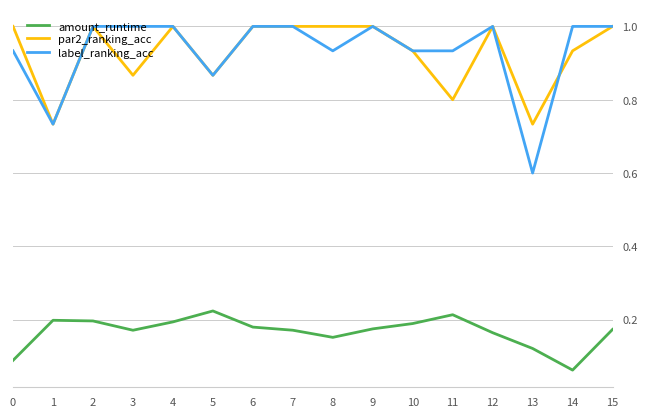

True or false: amount_runtime has a value of 0.3 at 10.

False